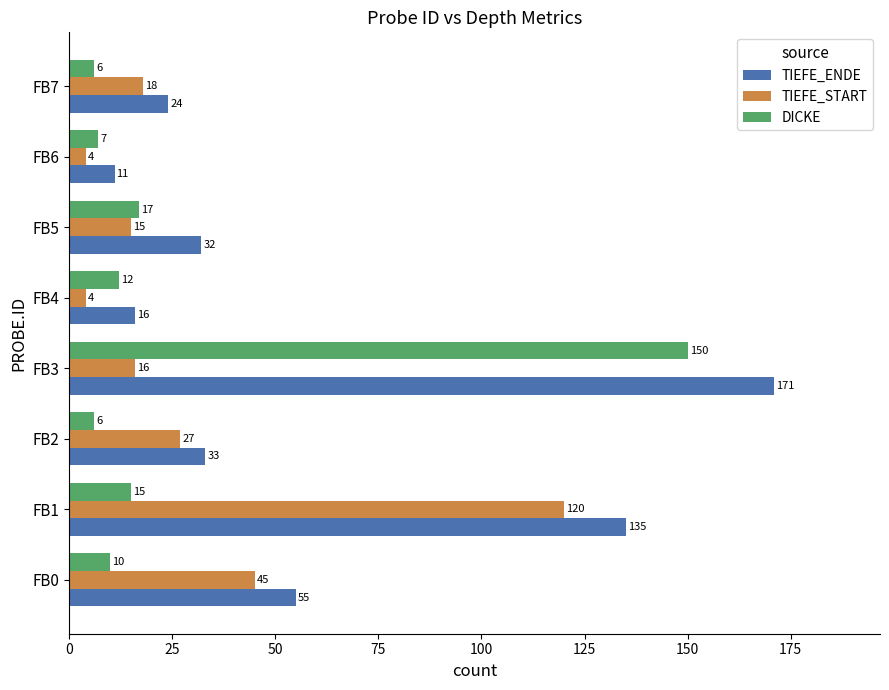

Which series has the largest range (max minus min)?

TIEFE_ENDE